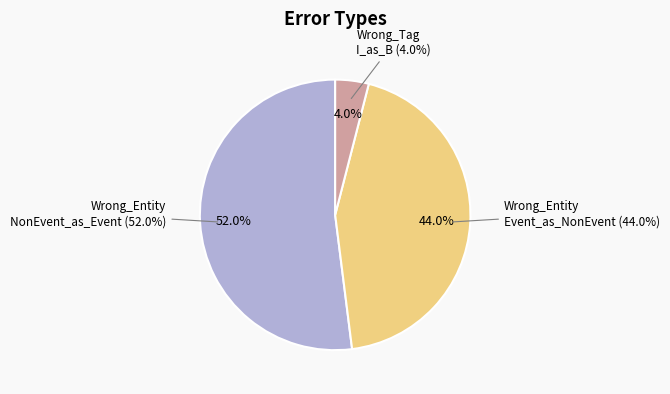

What percentage is the Wrong_Entity_NonEvent_as_Event slice, to the nearest percent?

52%